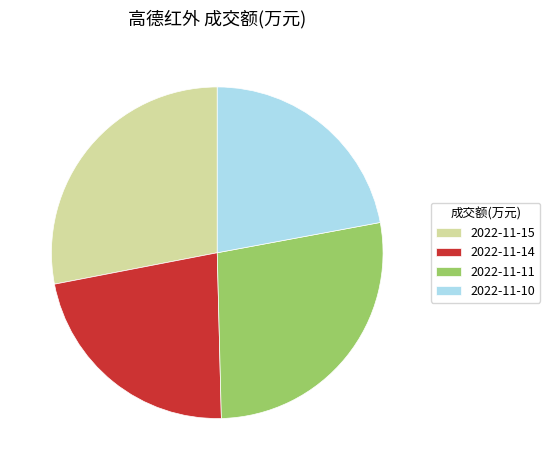

Between 2022-11-15 and 2022-11-14, which is larger?

2022-11-15